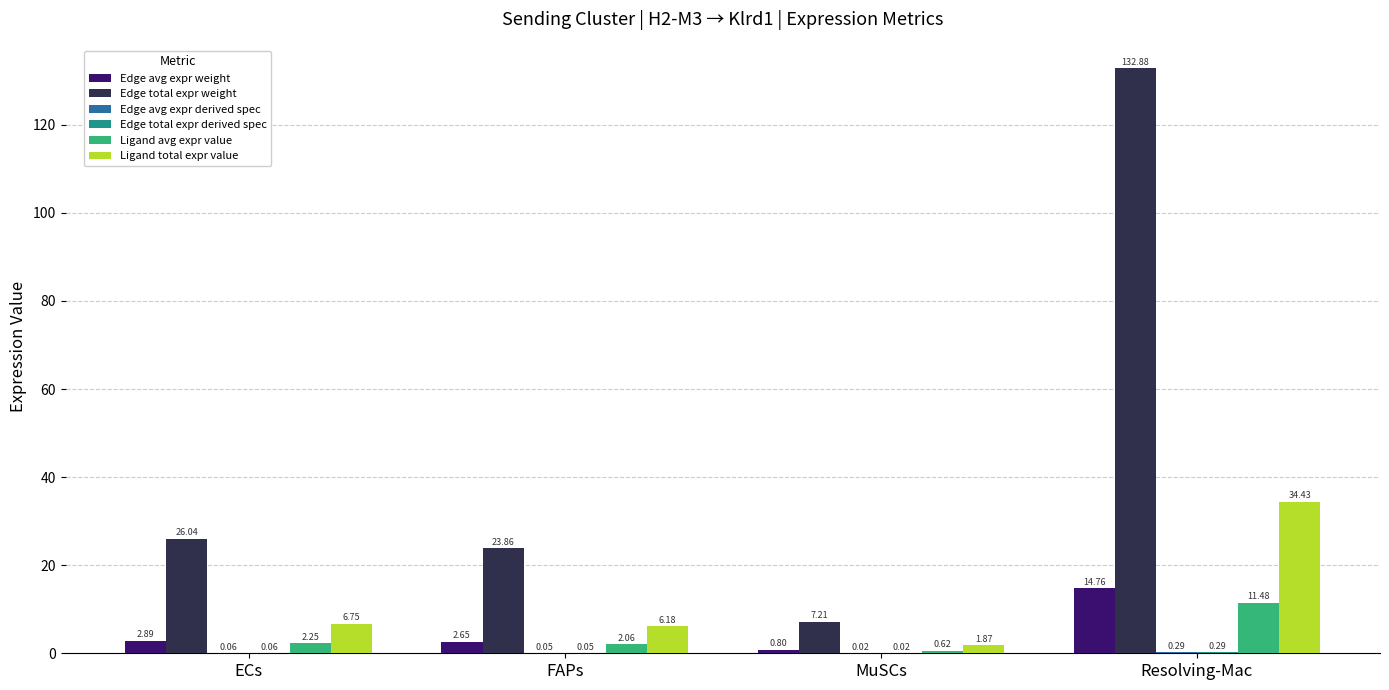

At which category is the sum across all series the highest?

Resolving-Mac